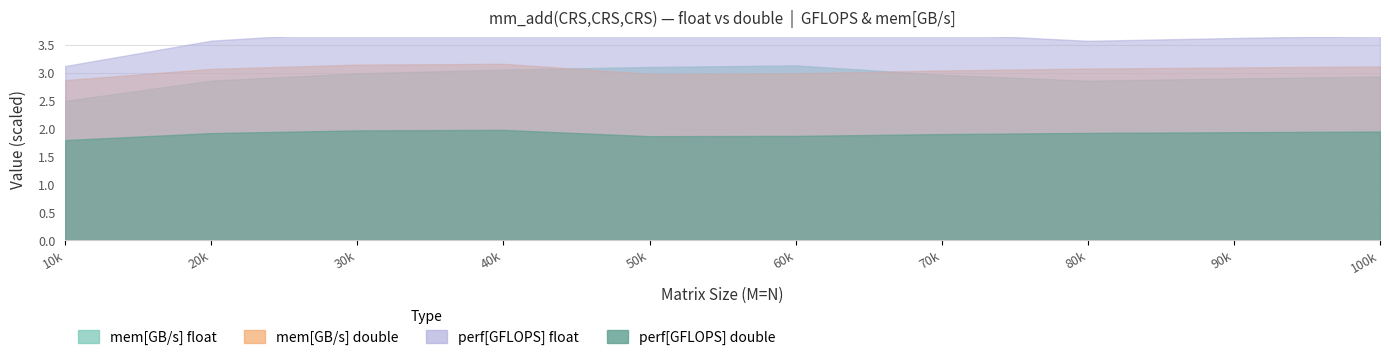

Is it true that perf_double equals 1.9 at 20000?

True